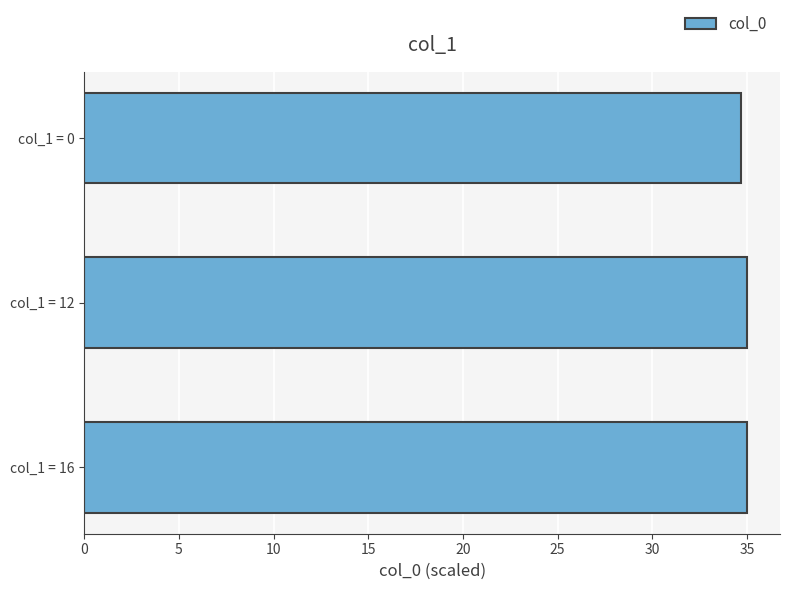

At which label is the value closest to 34?

col_1 = 0